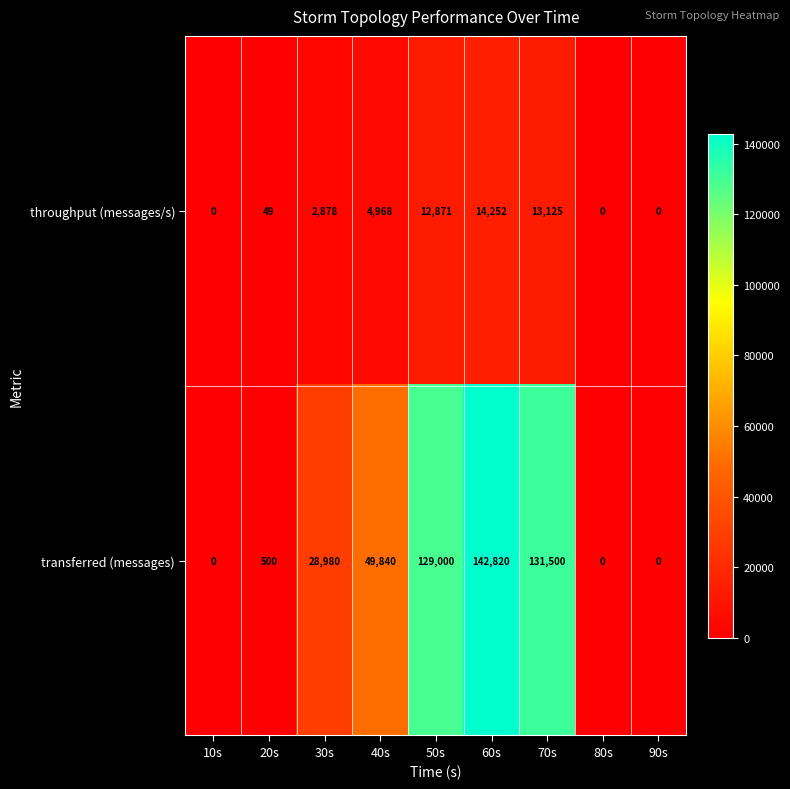

Which series has the widest spread of values?

transferred (messages)